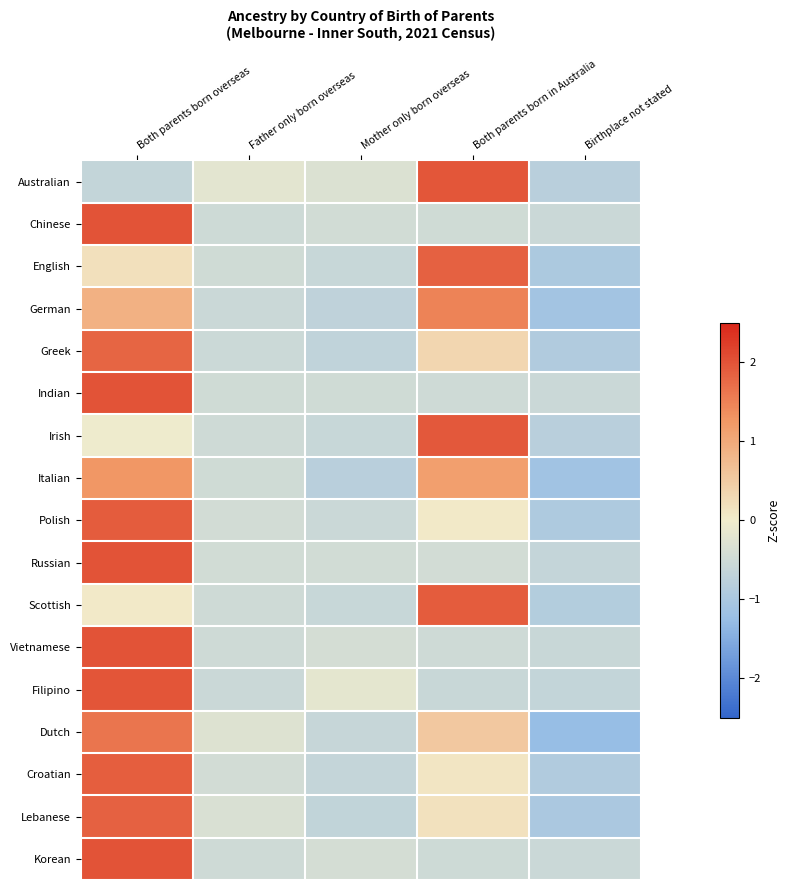

How many distinct data groups are displayed?

17